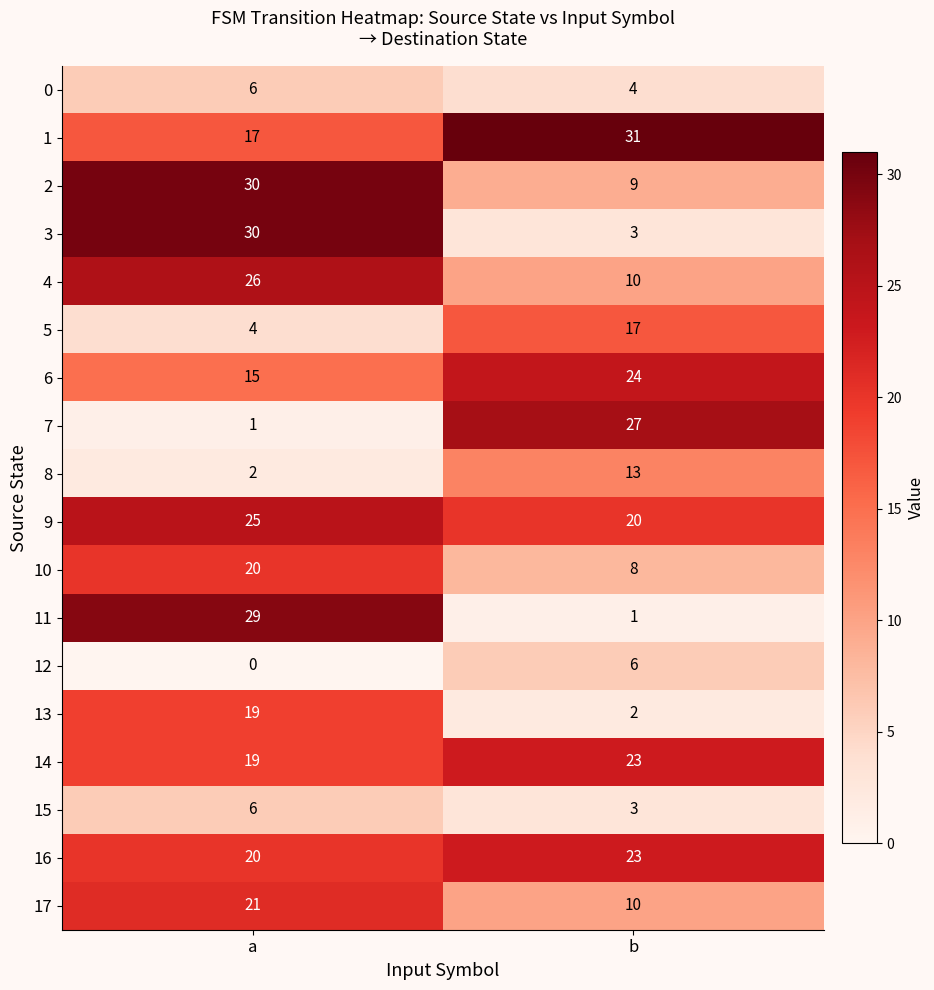

What is the maximum value shown in the chart?

31